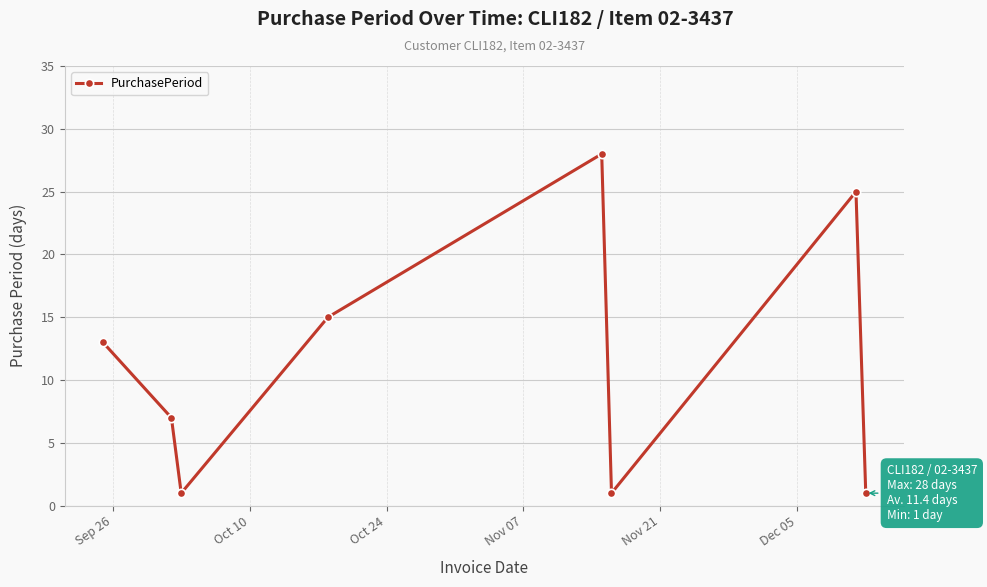

What is the maximum value shown in the chart?

28